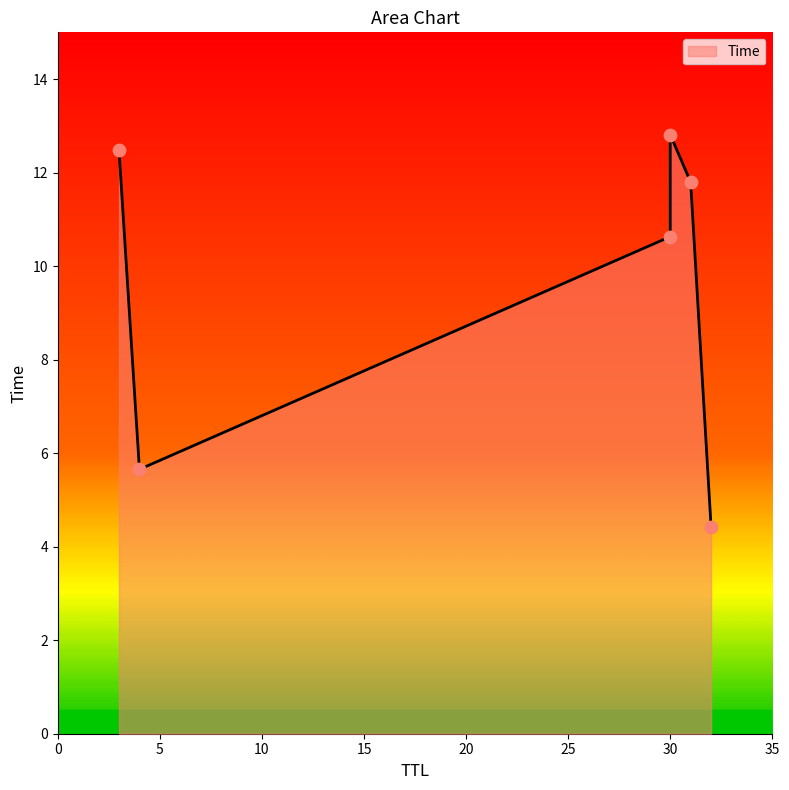

Between 4 and 3, which is larger?

3